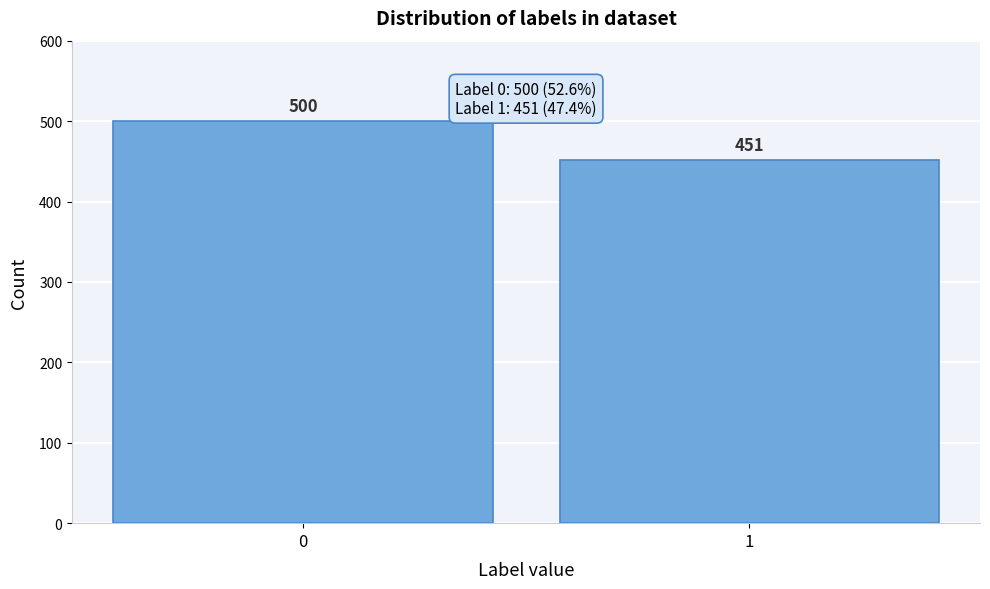

Reading right to left, transcribe all the data shown in this chart.

1=451	0=500